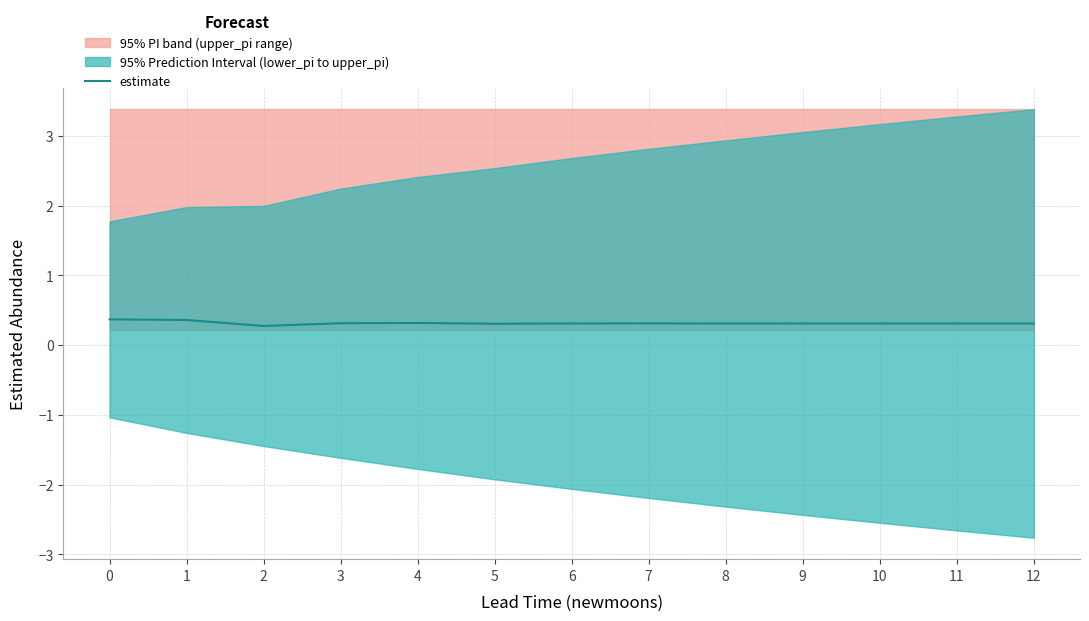

What is the difference between the second highest and minimum values?

0.1